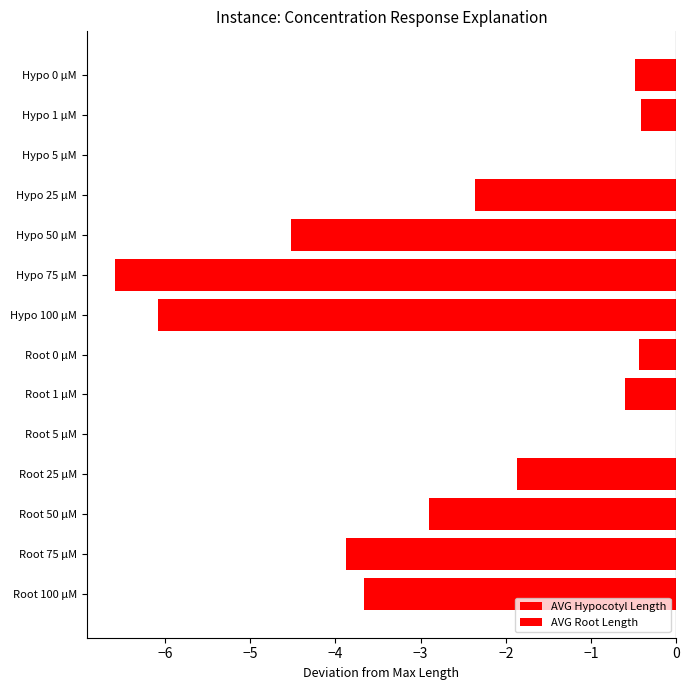

Rank the series at −5 from lowest to highest value.

AVG Hypocotyl Length, AVG Root Length